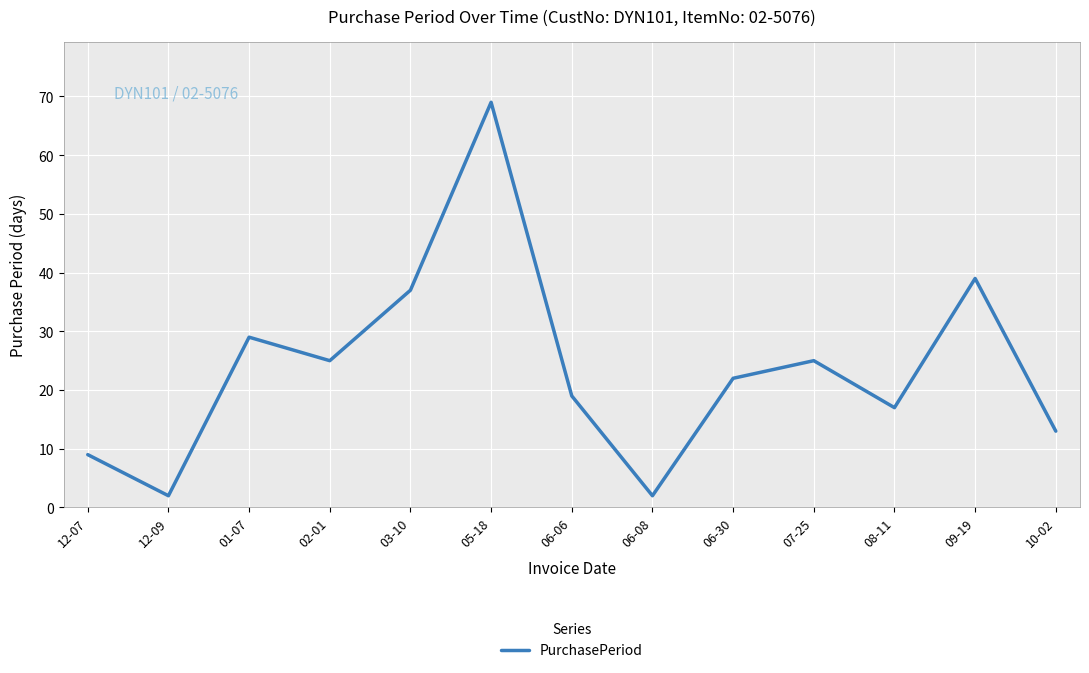

Between 06-08 and 05-18, which is larger?

05-18